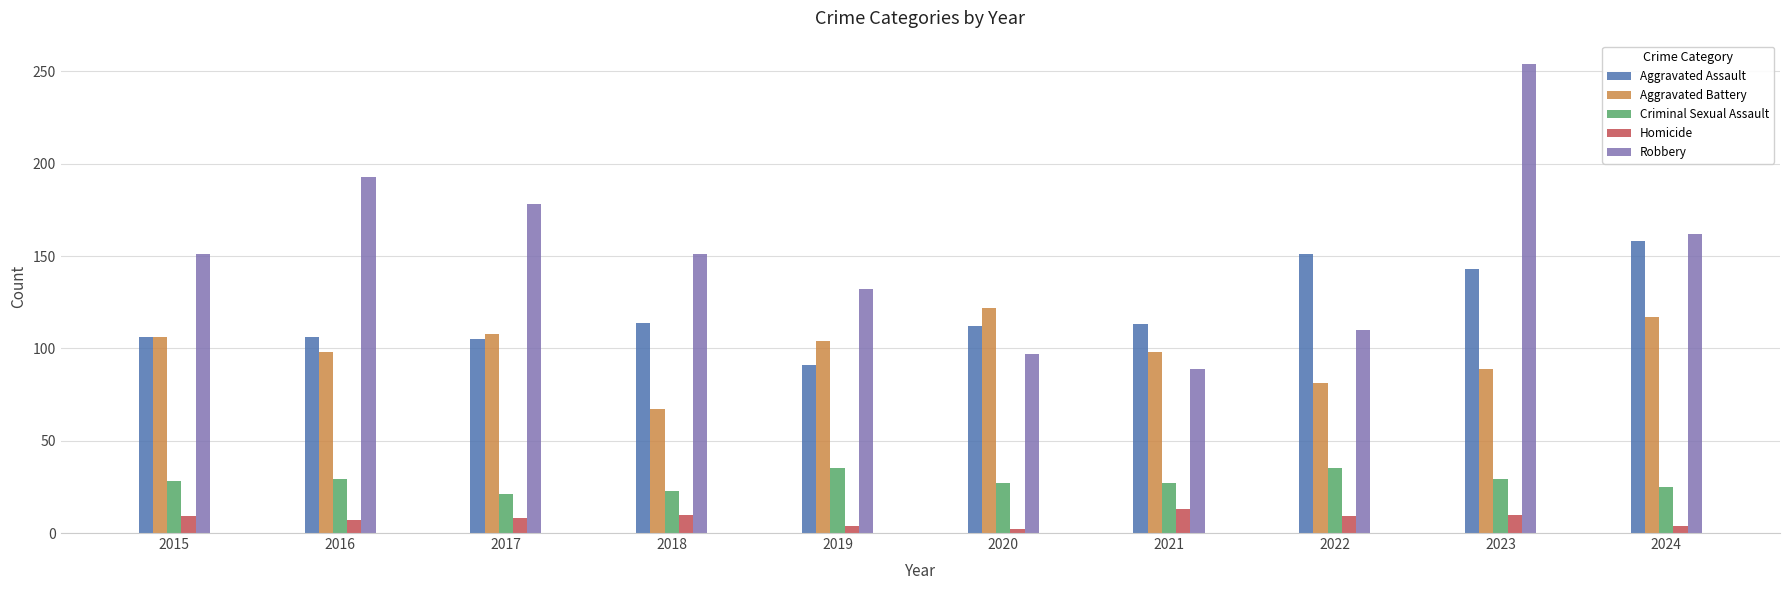

What is the total value across all series at 2022?

386